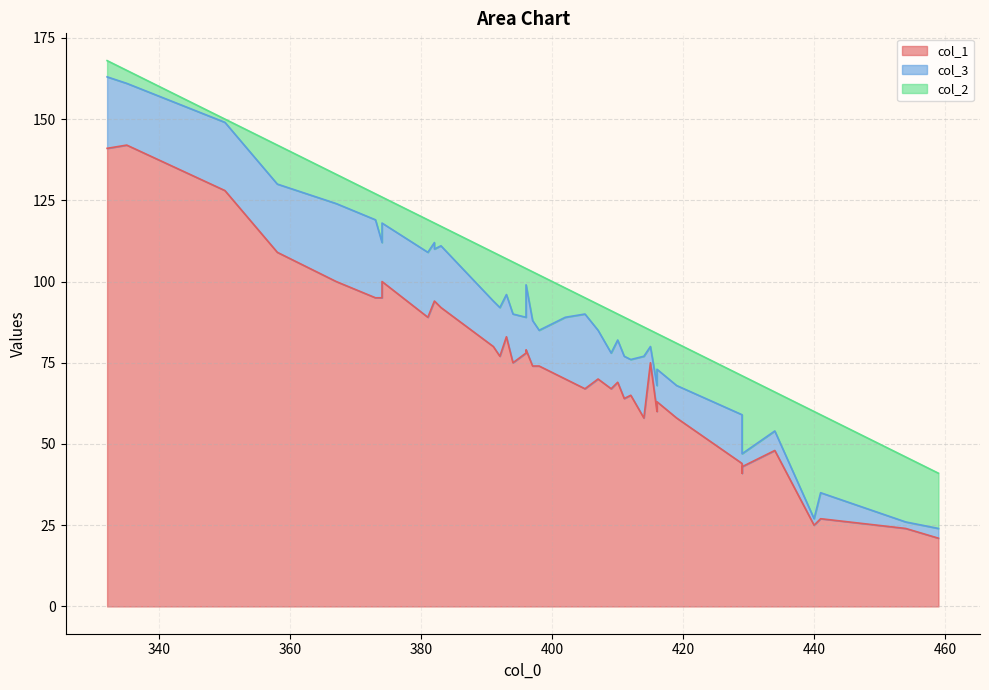

How many data points does each series have?

40